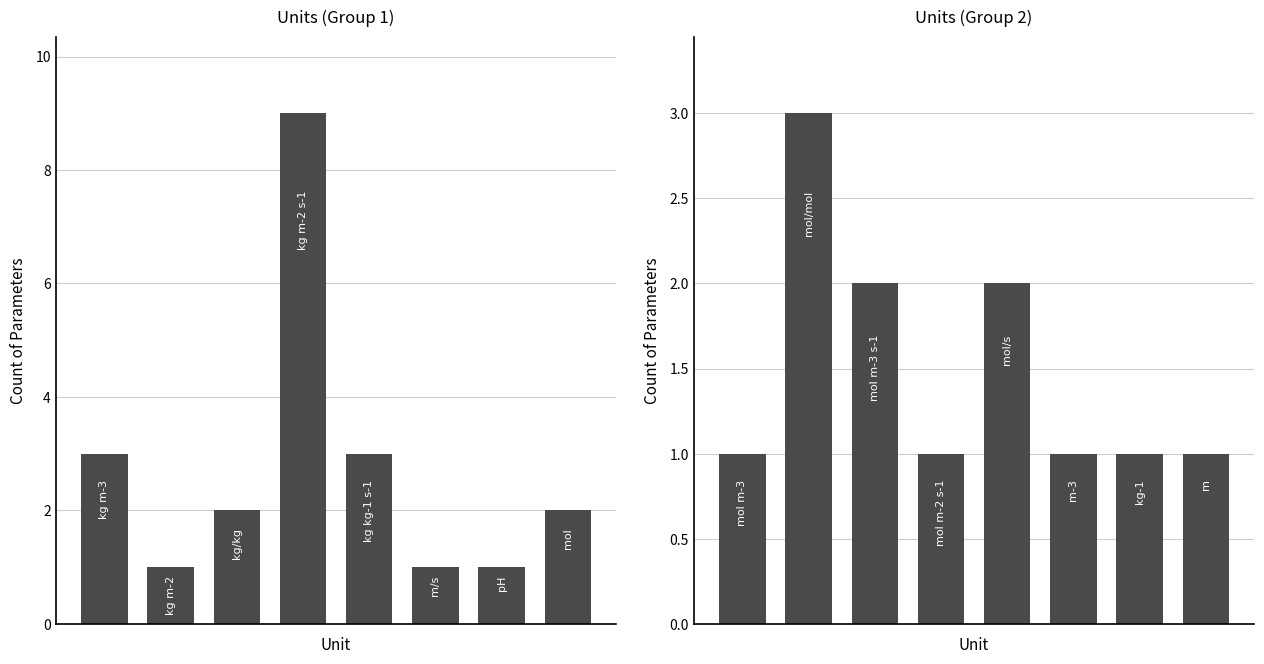

Rank the categories by value from highest to lowest.

1, 2, 4, 0, 3, 5, 6, 7